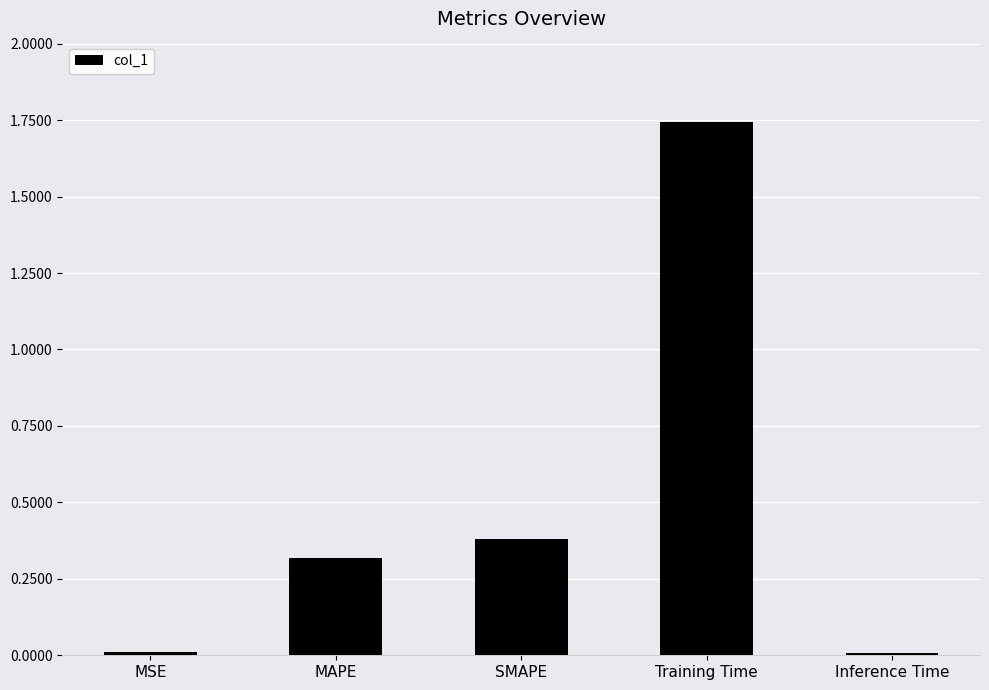

The value at Inference Time is 0.0. True or false?

True